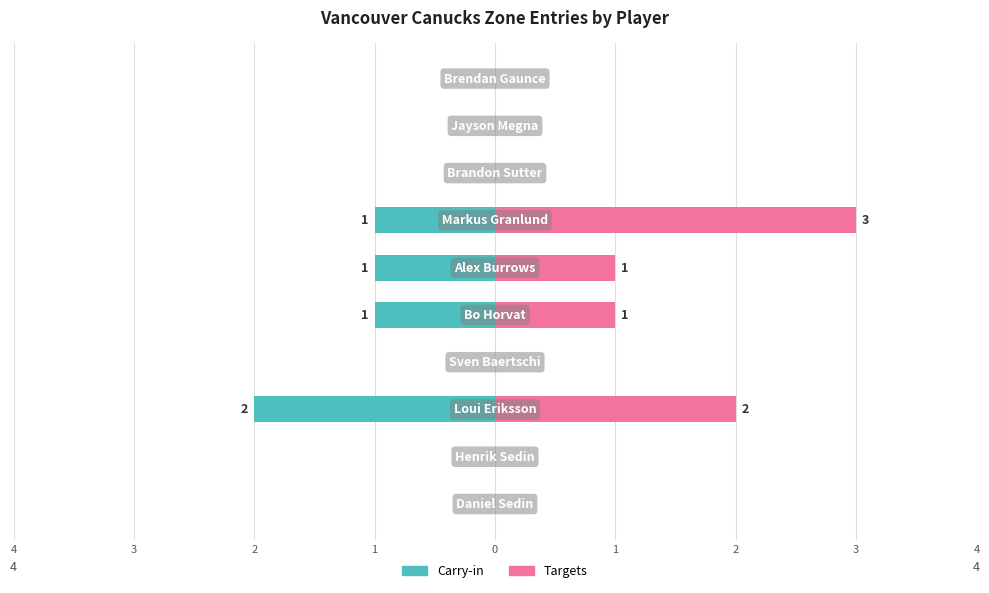

Count the number of data series in this chart.

2